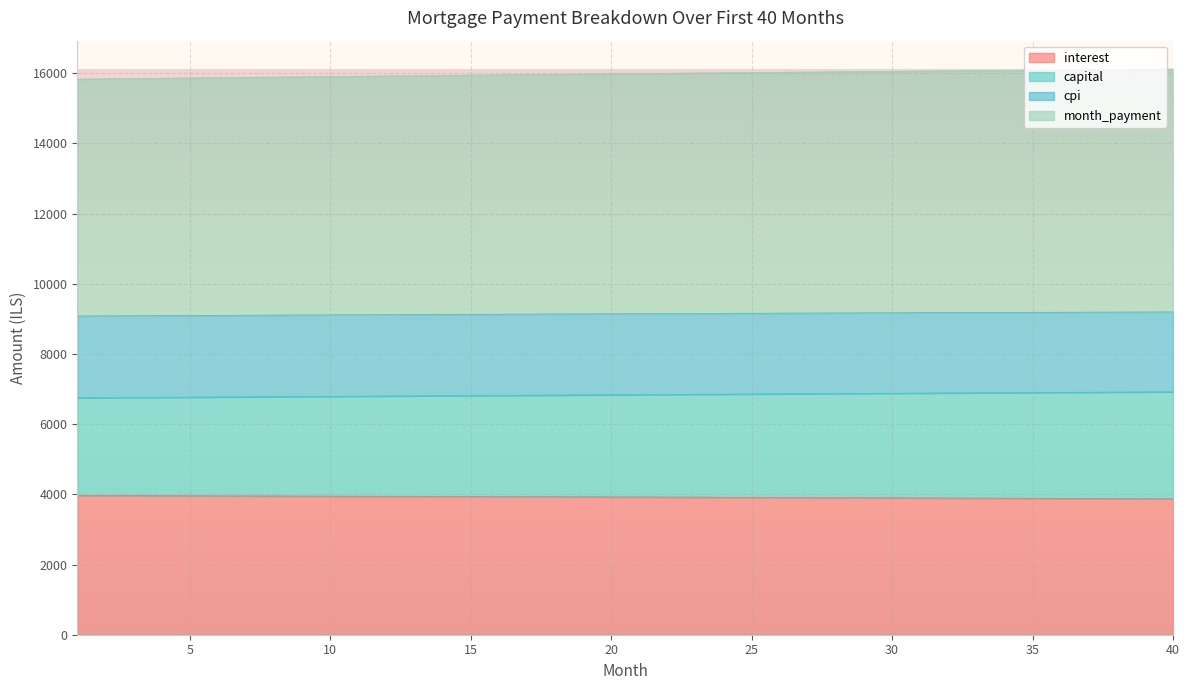

Is it true that cpi equals 21751.6 at 17?

False